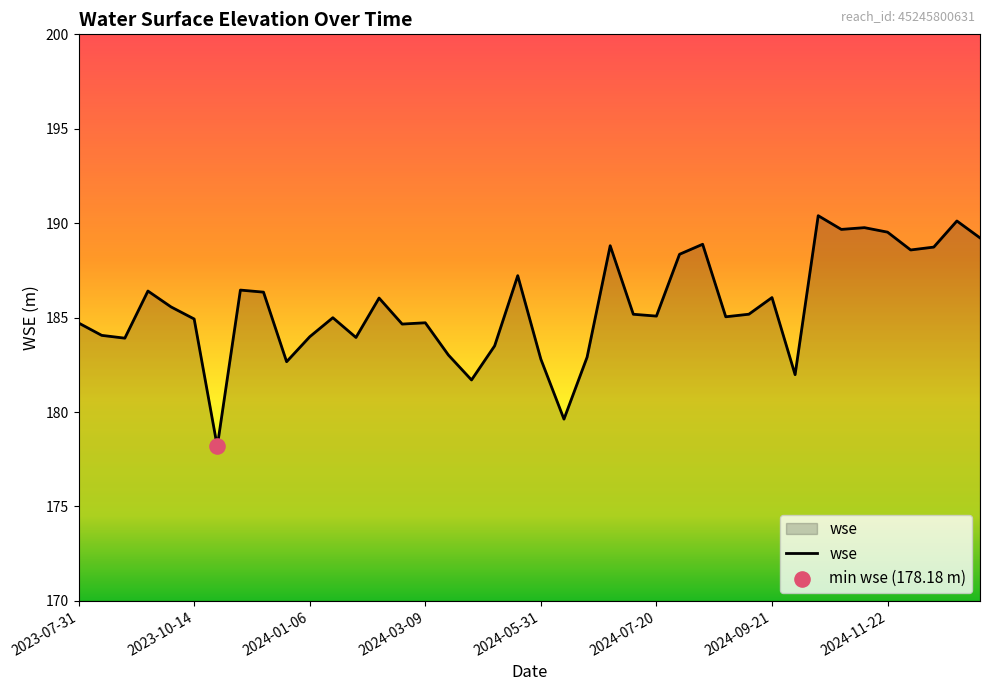

What is the difference between the maximum and minimum values?

12.2